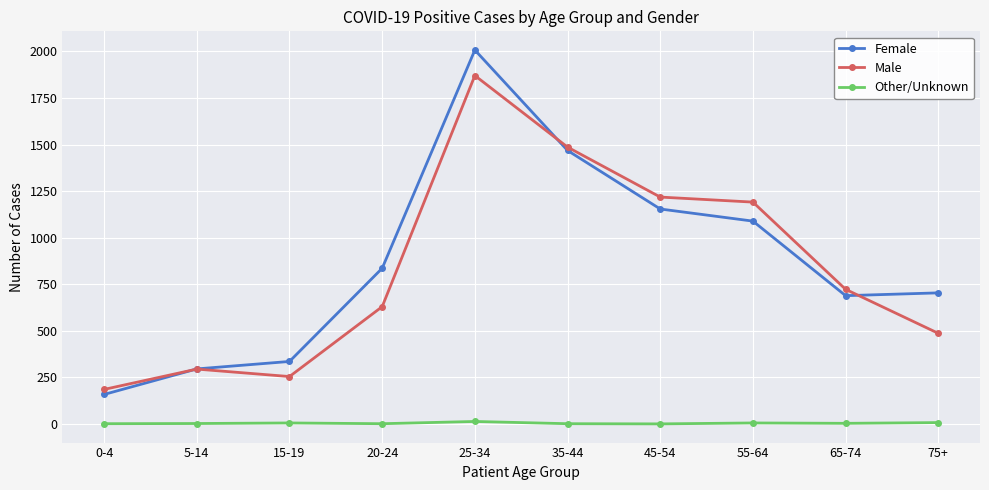

How many lines are shown in the chart?

3